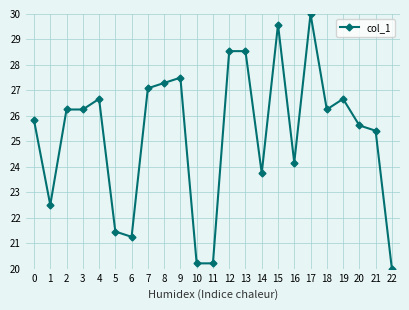

What is the difference between the maximum and minimum values?

10.0